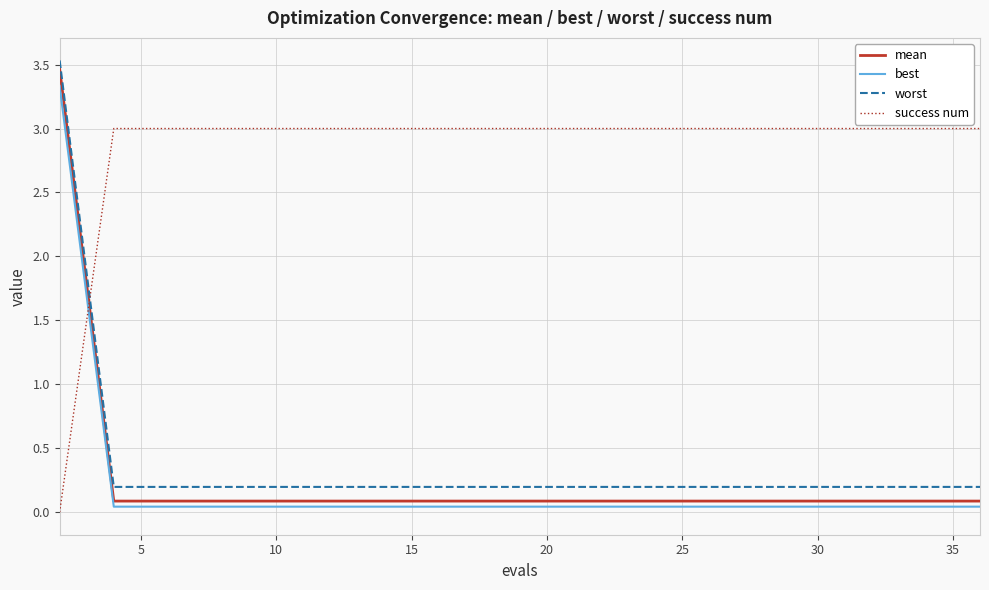

True or false: worst and best intersect in this chart.

False